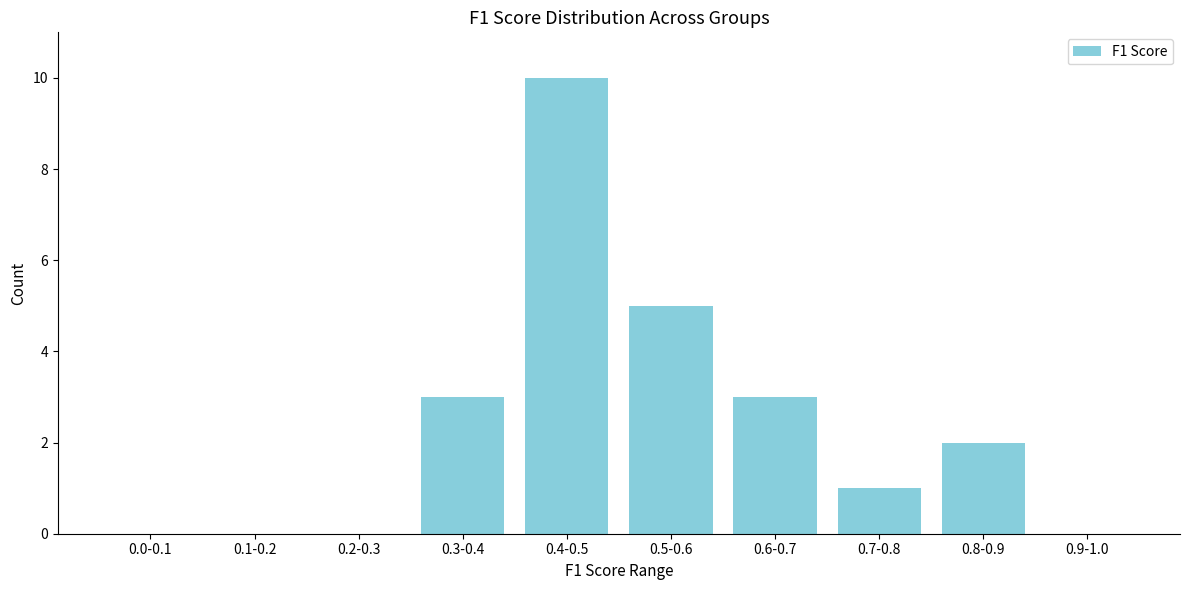

Reading left to right, list all the values displayed in this chart.

0.0-0.1=0	0.1-0.2=0	0.2-0.3=0	0.3-0.4=3	0.4-0.5=10	0.5-0.6=5	0.6-0.7=3	0.7-0.8=1	0.8-0.9=2	0.9-1.0=0